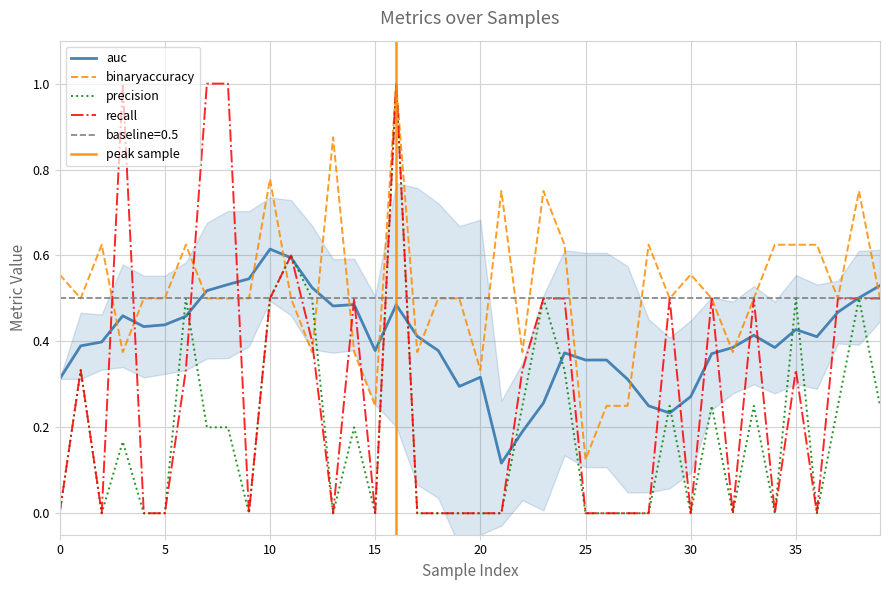

What is the difference between the highest and lowest values at 26?

0.2